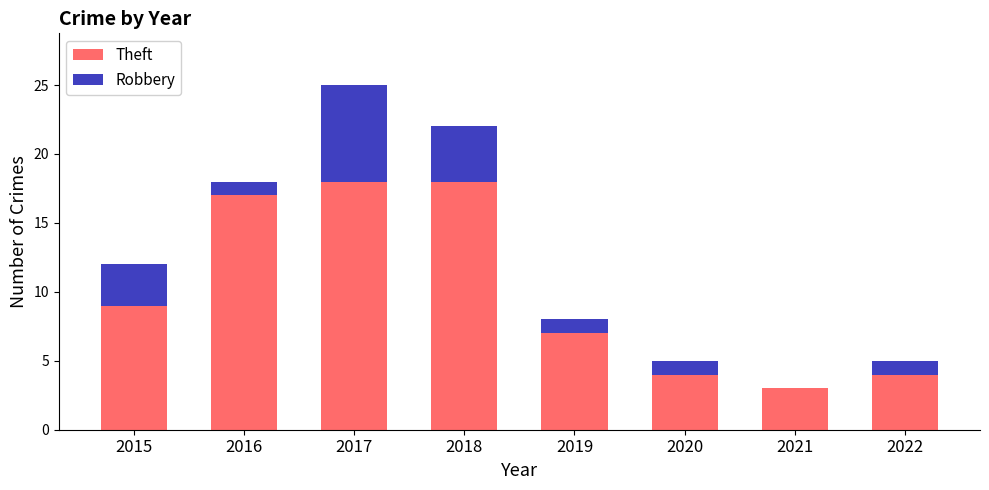

What is the sum of the Theft values at 2020 and 2022?

8